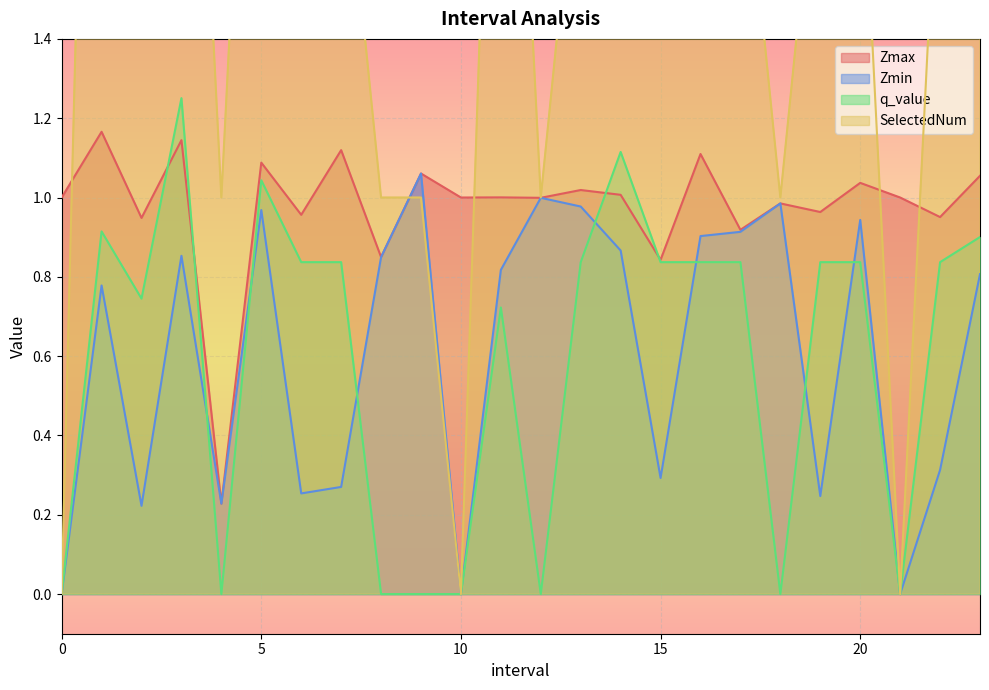

How many data points in q_value are above 0?

16